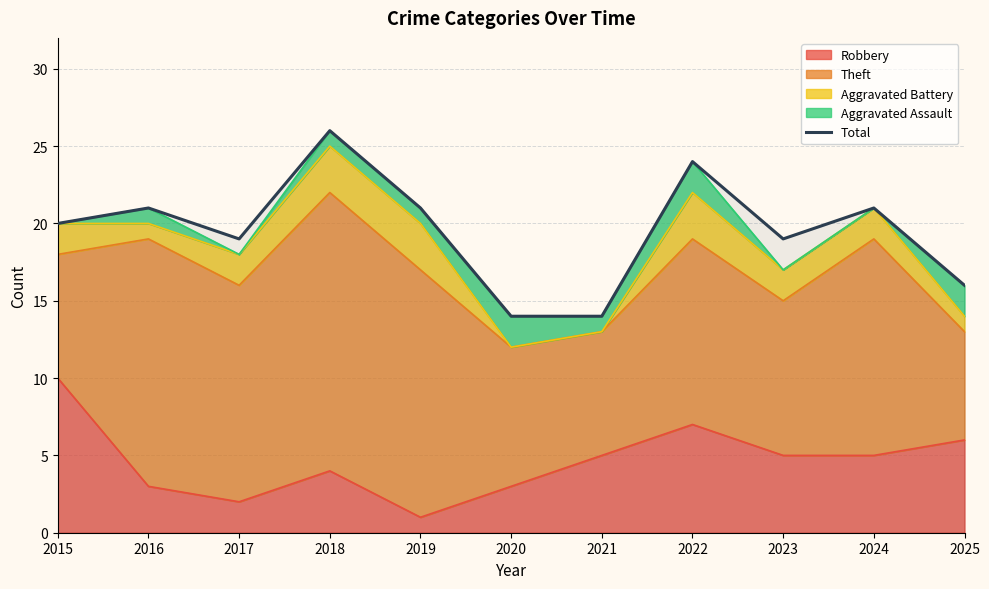

Is it true that the value at 2020 is 22?

False